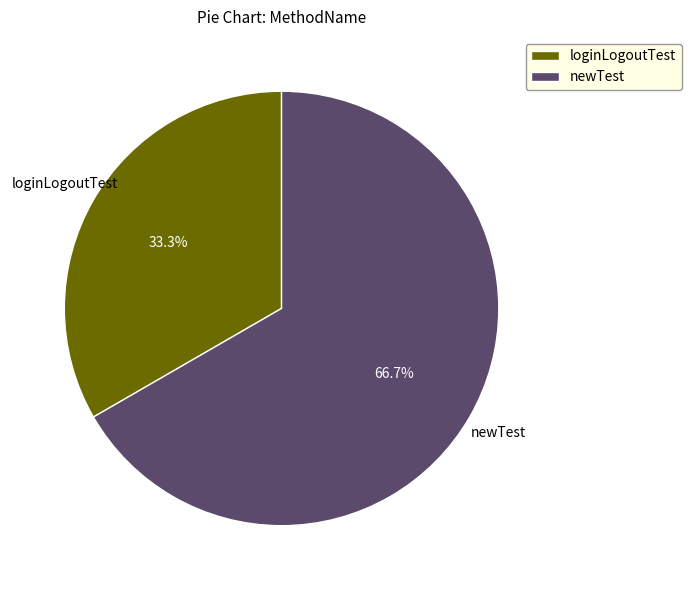

To the nearest percent, what portion does loginLogoutTest represent?

33%